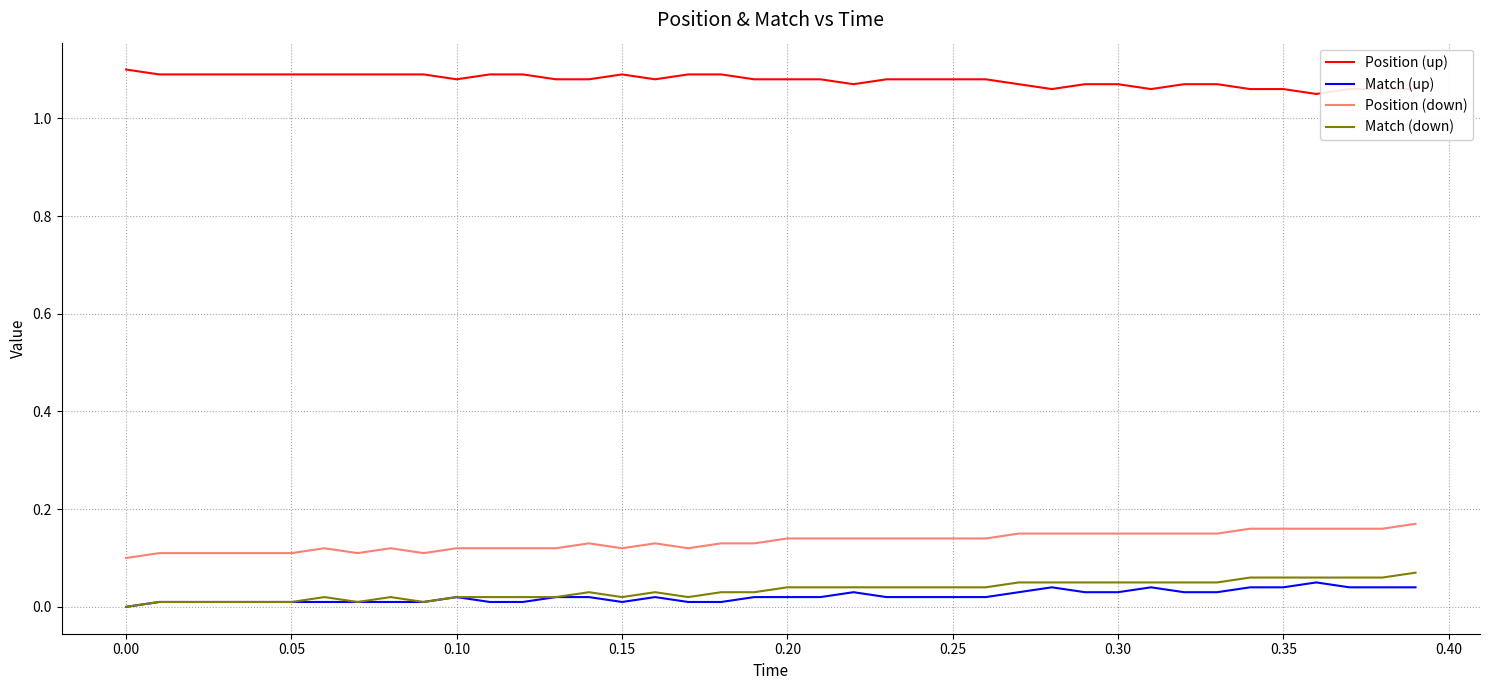

Which series has the largest total across all categories?

Position (up)